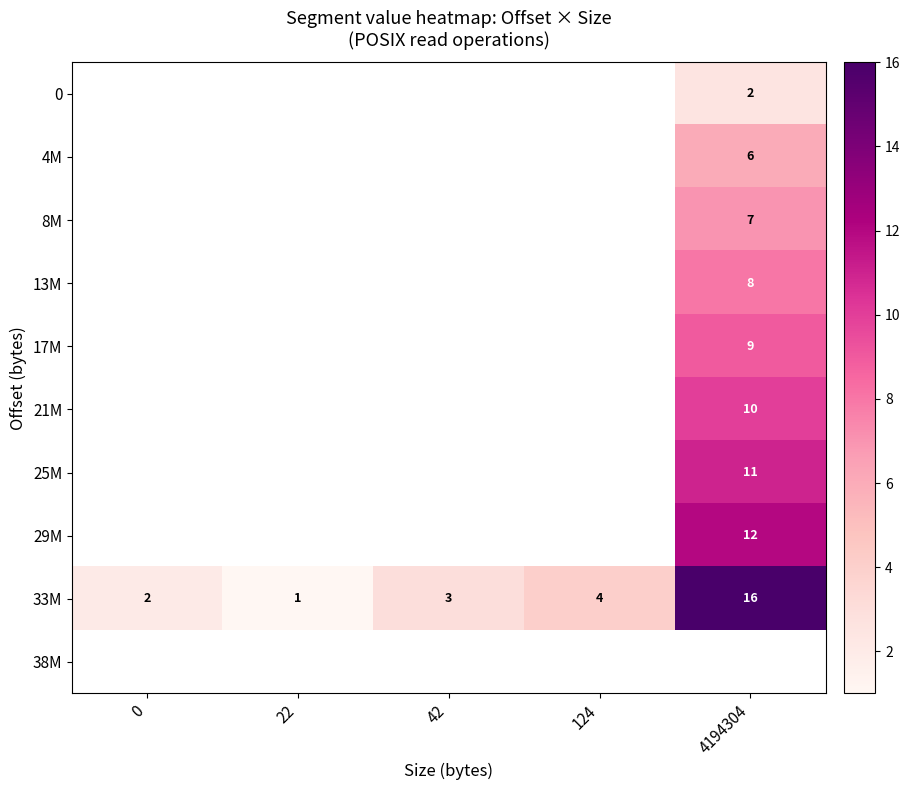

What is the average value of the 33M series?

5.2